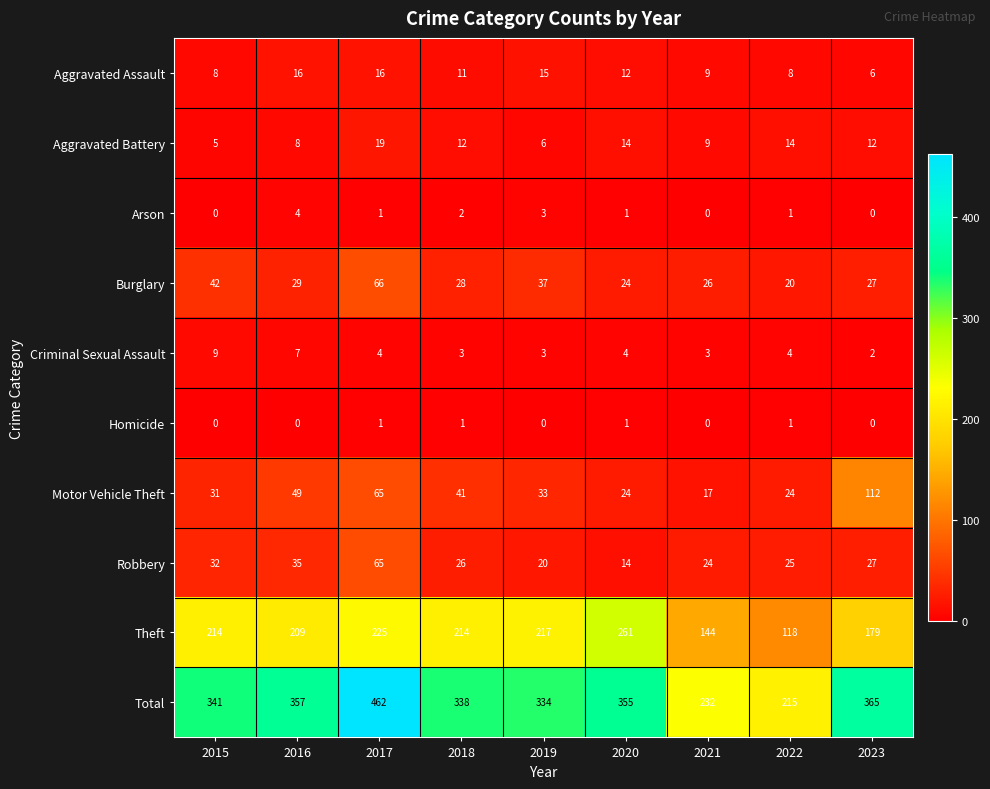

Which series has the largest total across all categories?

Total